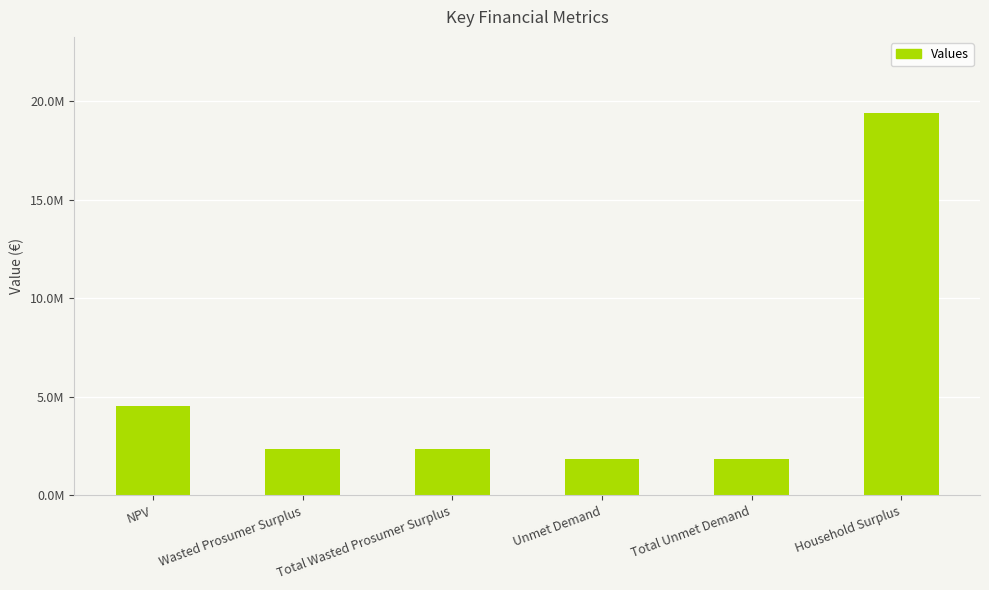

Reading right to left, what are all the values shown in this chart?

19377282.7	1846022.1	1846022.1	2348756.6	2348756.6	4530666.3